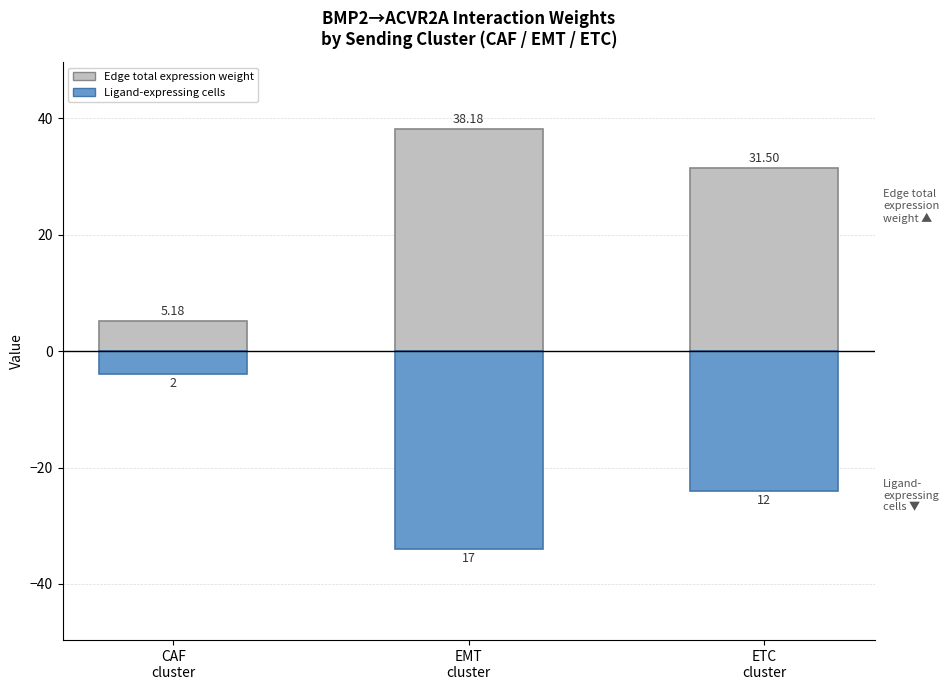

What is the average value of the Edge total expression weight (累计值) series?

25.0